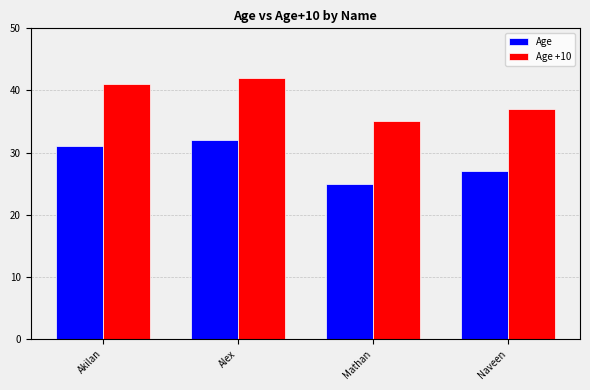

Are the bars grouped side by side (vs. stacked)?

Yes